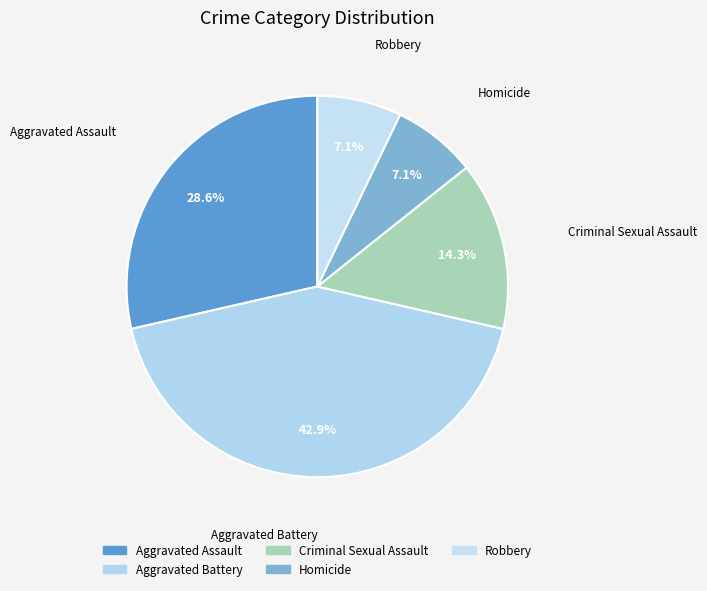

What portion of the pie excludes Aggravated Assault?

71.4%